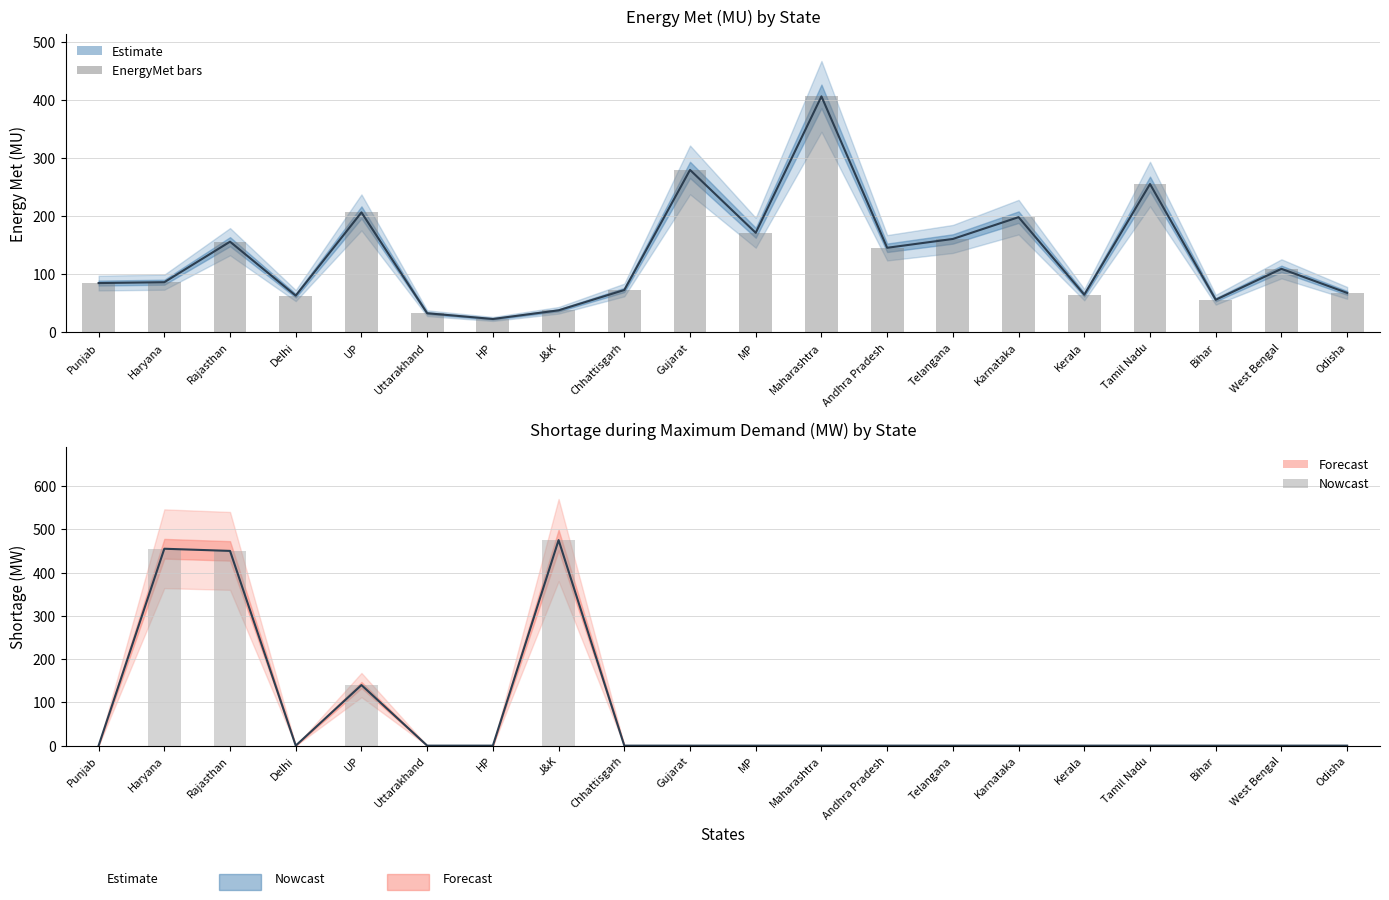

What is the maximum value for Shortage during maximum Demand (MW)?

475.0